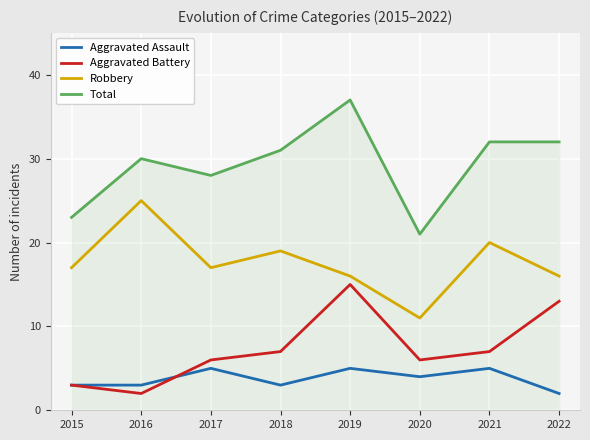

What is the maximum value for Aggravated Battery?

15